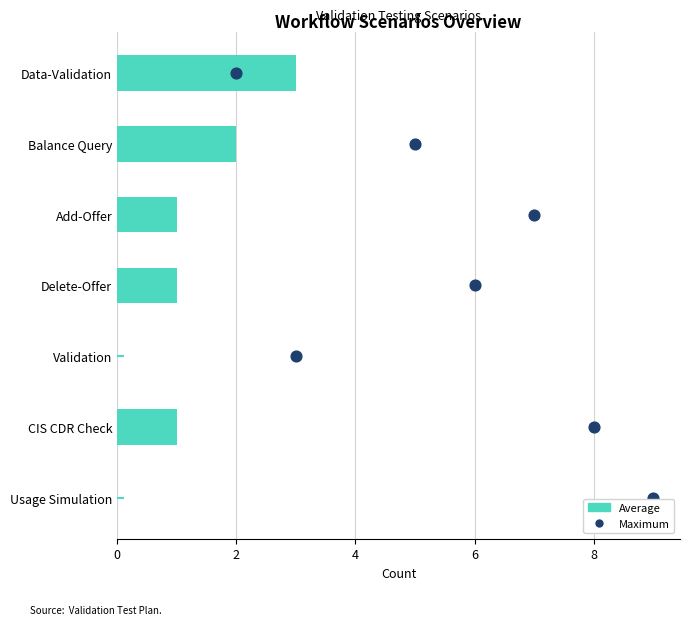

Which series reaches the maximum Y coordinate?

Maximum